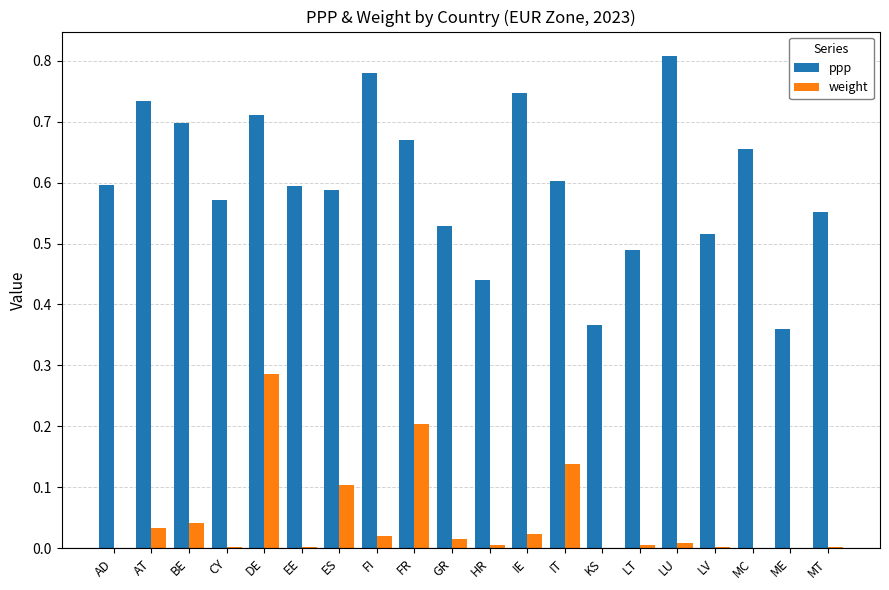

Are the bars grouped side by side (vs. stacked)?

Yes